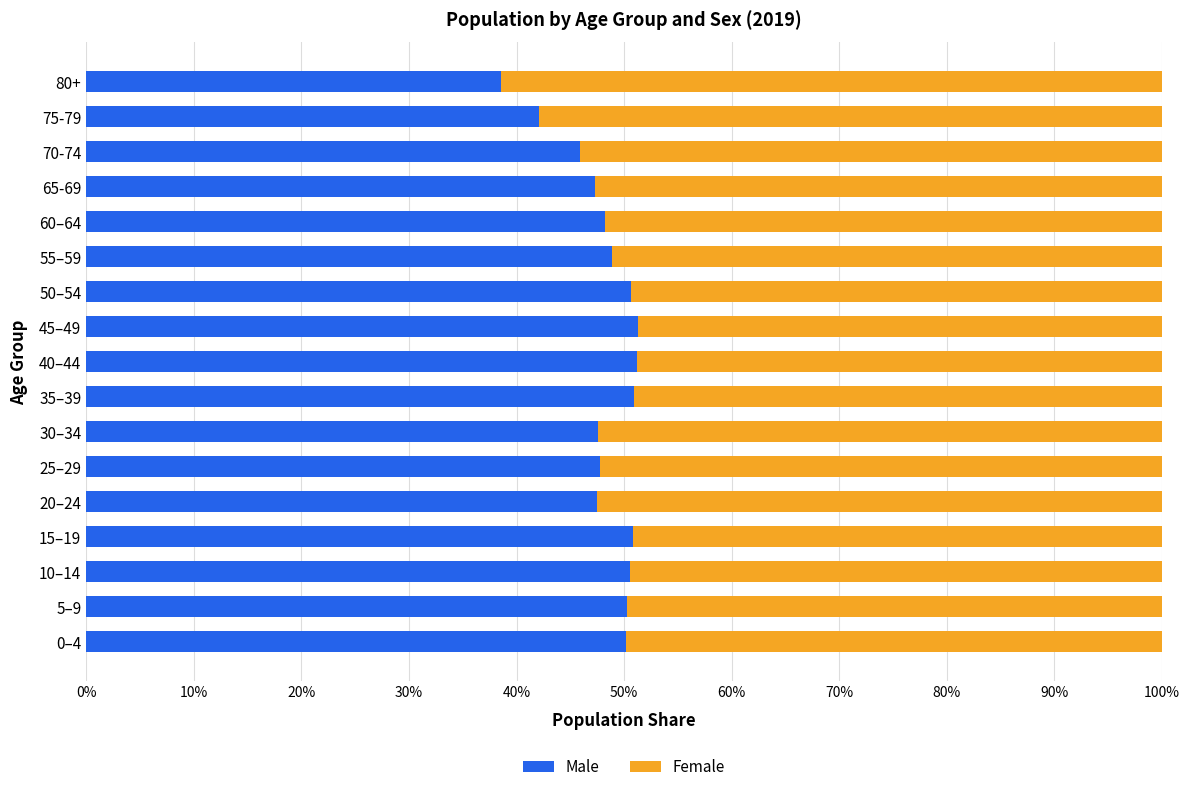

What is the difference between the maximum and second lowest values in the Male series?

9.2